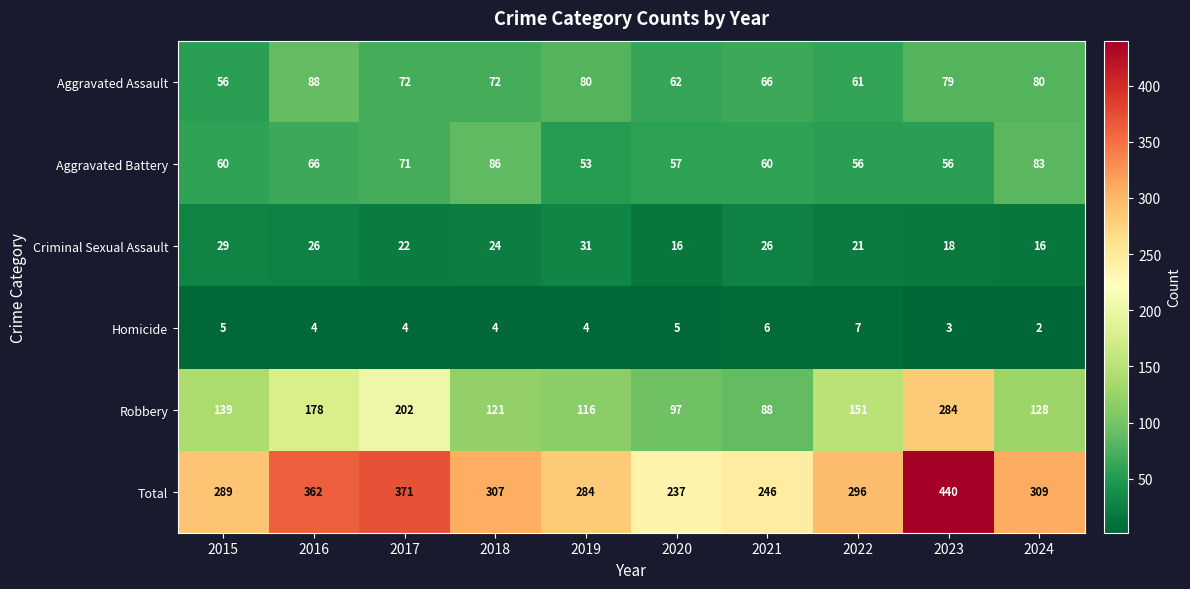

At which label is Criminal Sexual Assault closest to 23?

2017